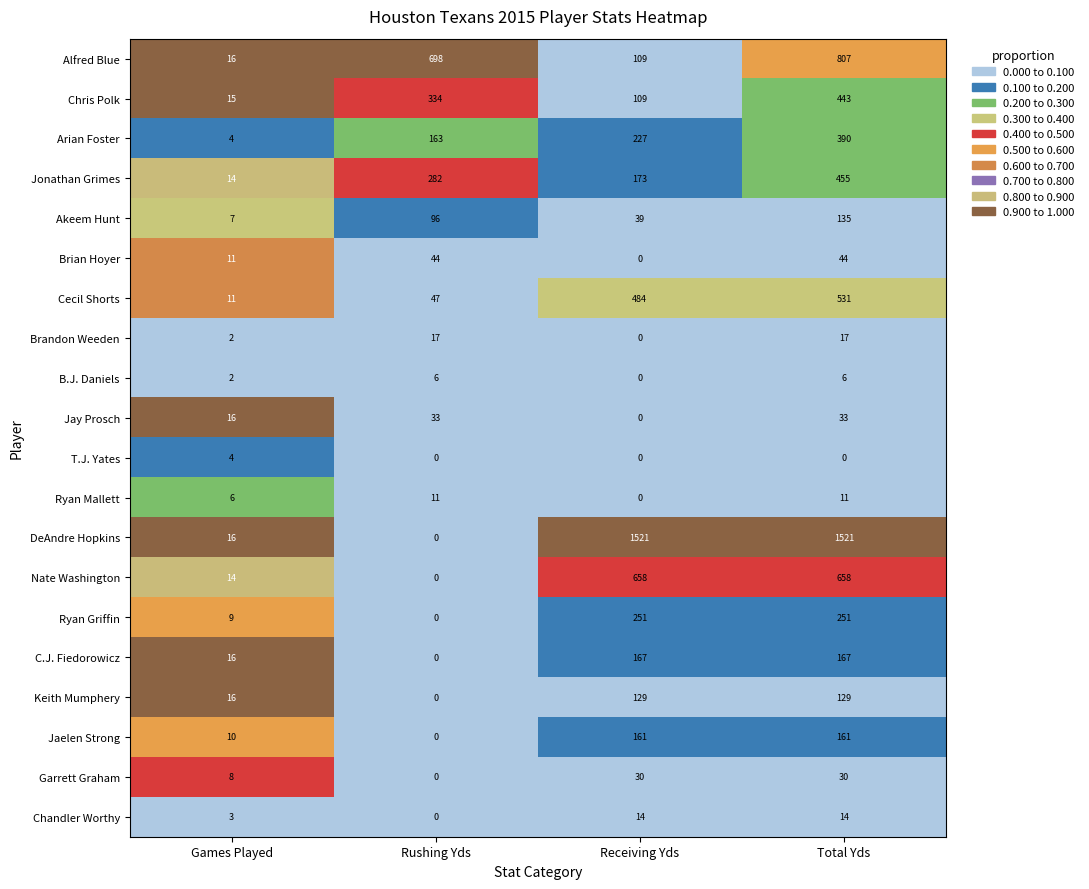

Is the value of Jonathan Grimes at Games Played greater than the value of Arian Foster at Receiving Yds?

No